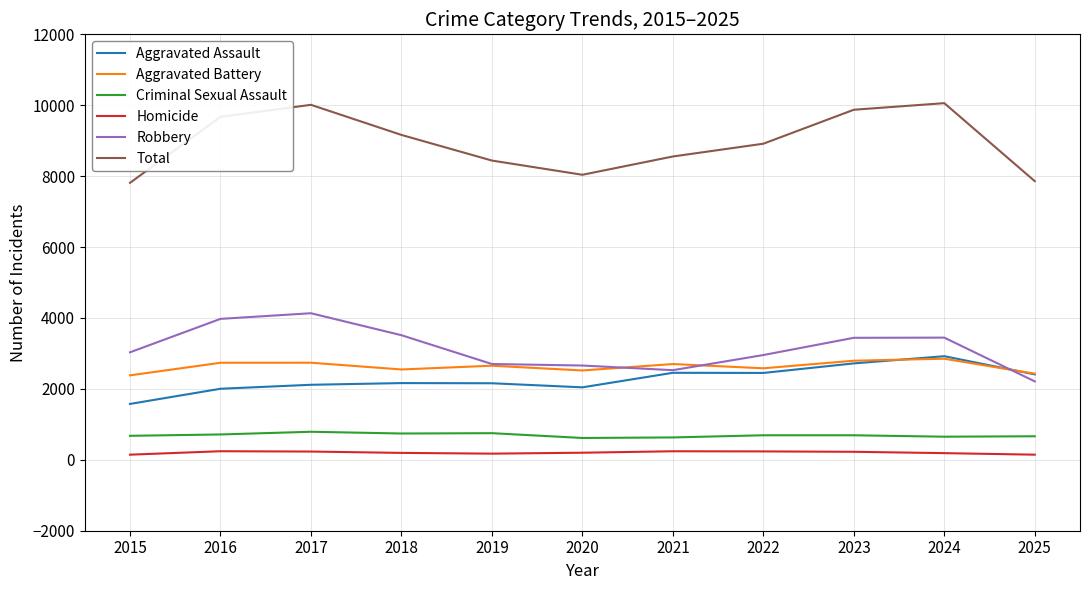

What is the average value of the Aggravated Battery series?

2631